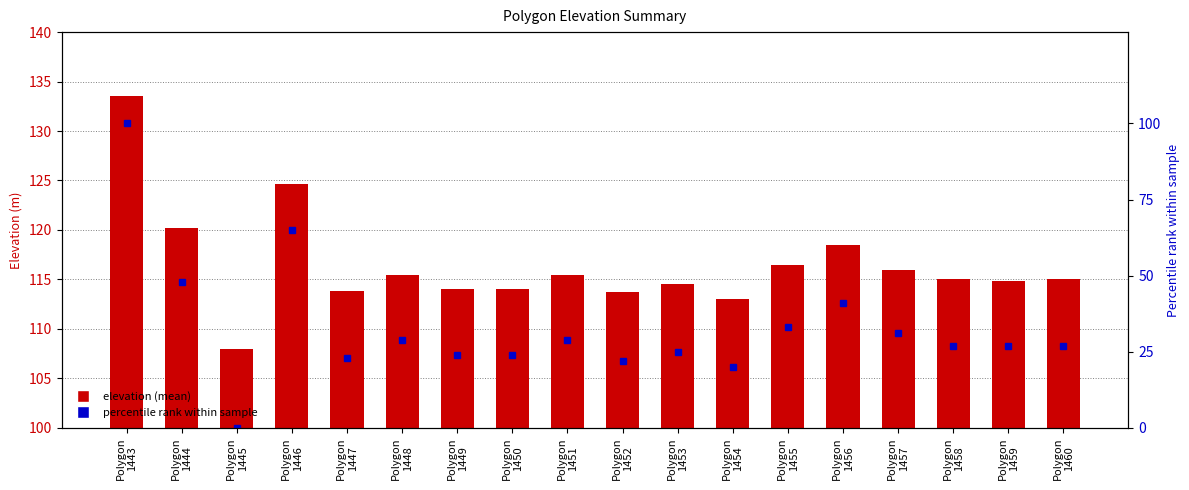

Which series has the widest spread of values?

percentile rank within sample